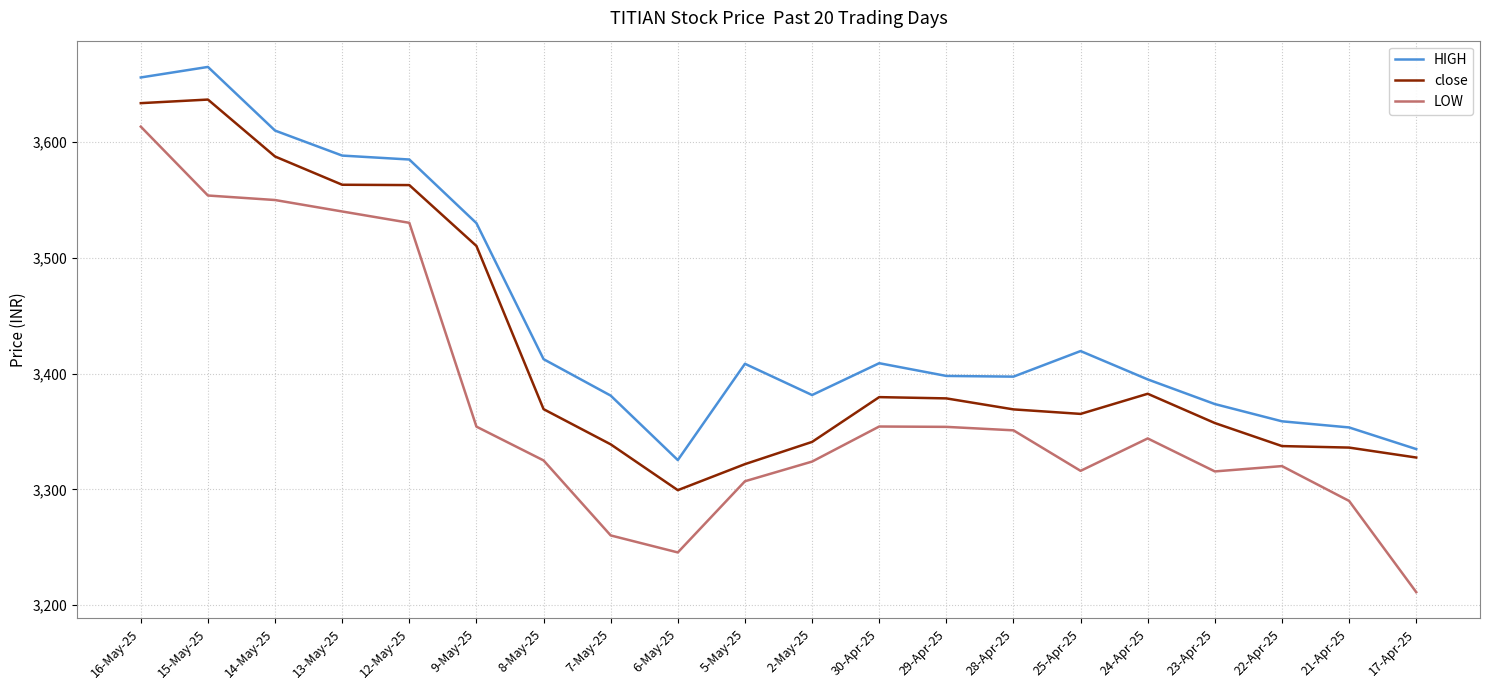

The value of close at 14-May-25 is 3587.6. True or false?

True